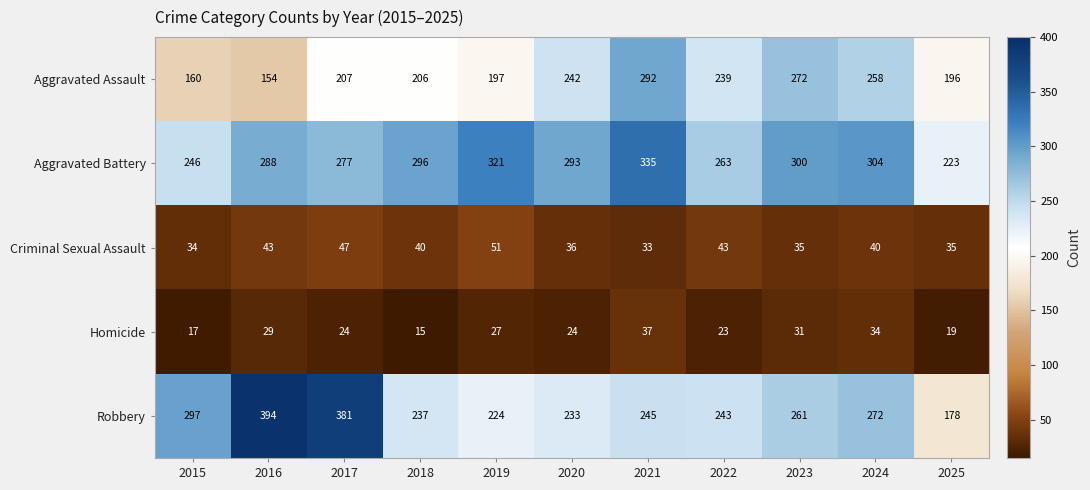

Which series has the widest spread of values?

Robbery